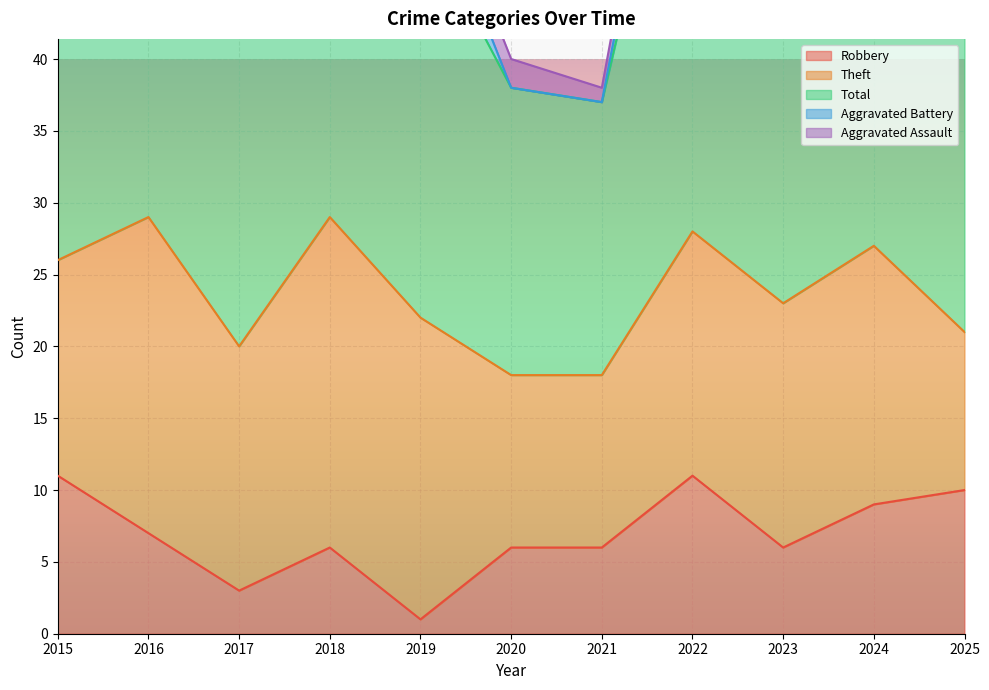

How many interior local peaks does the Robbery series have?

2